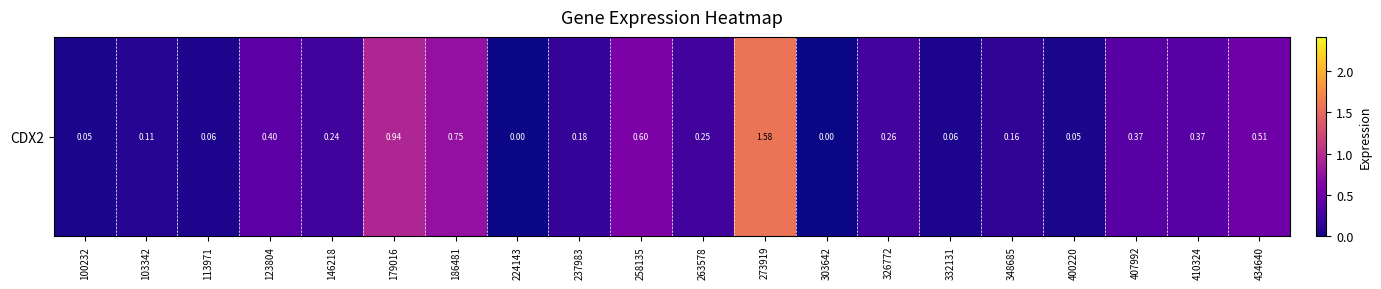

The chart shows a value of 0.0 at 303642. True or false?

True